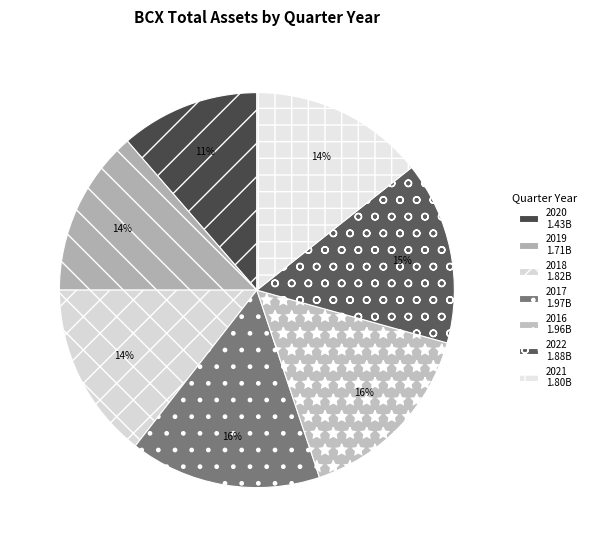

To the nearest percent, what is the average slice percentage?

14%